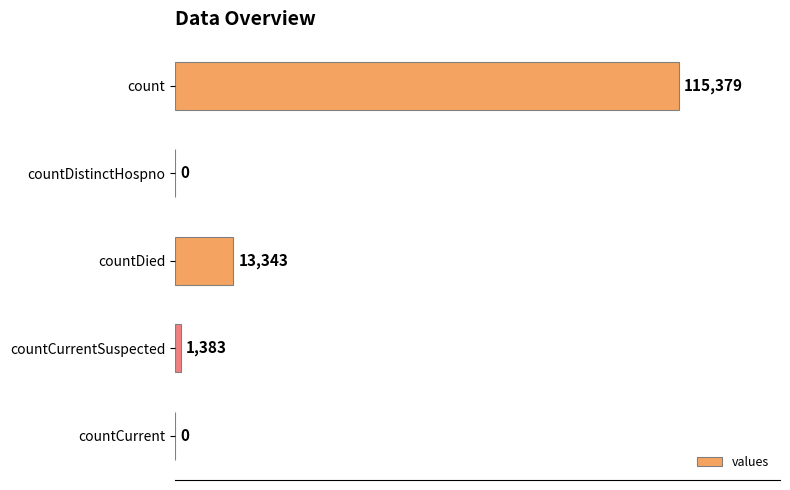

What is the approximate value at count, to the nearest 50?

115400